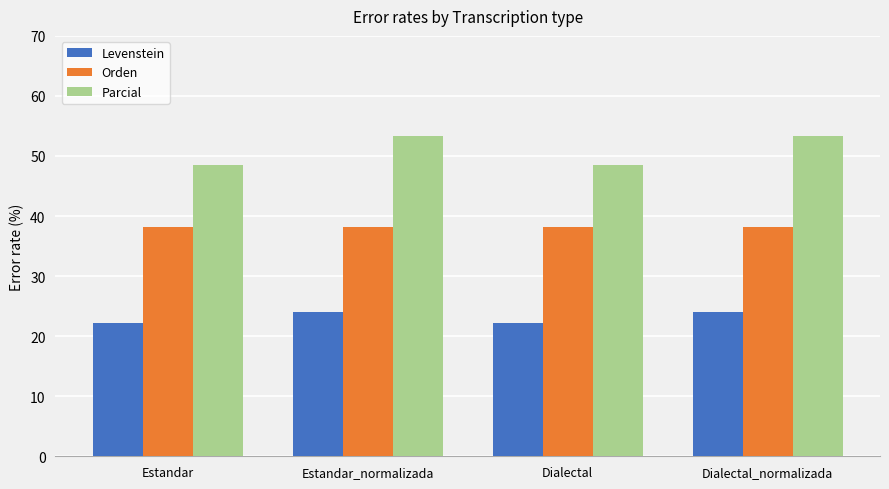

Which series has the widest spread of values?

Parcial